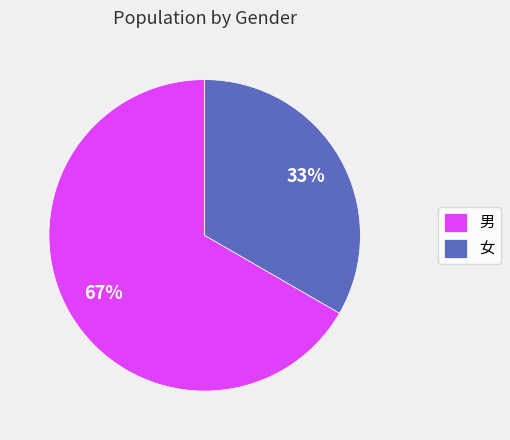

What is the majority slice?

男